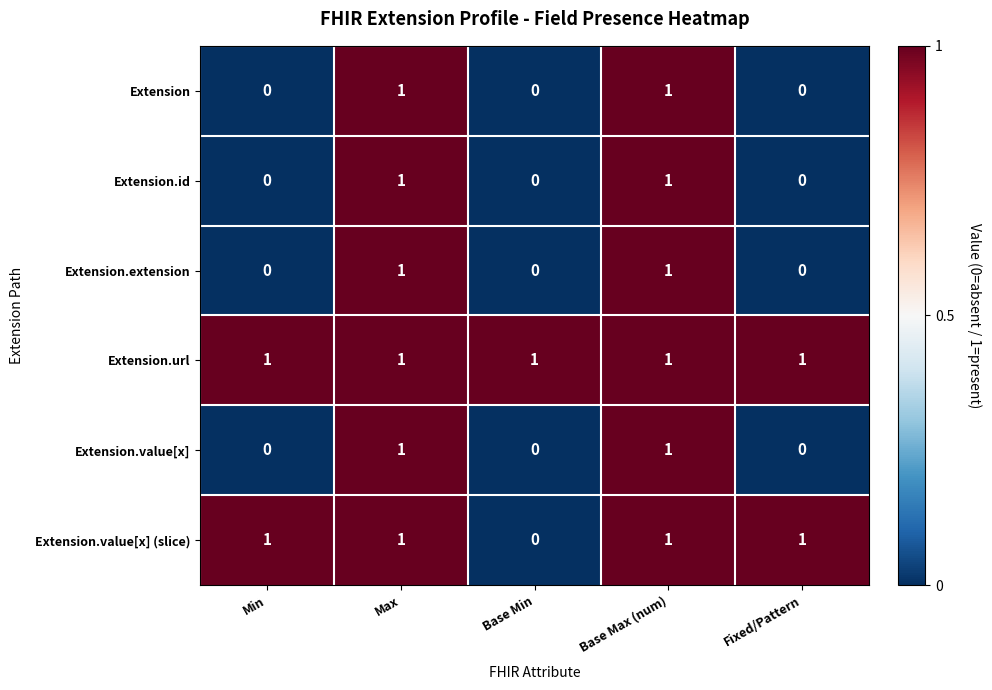

The Extension.url series shows 2 at Base Max (num). True or false?

False